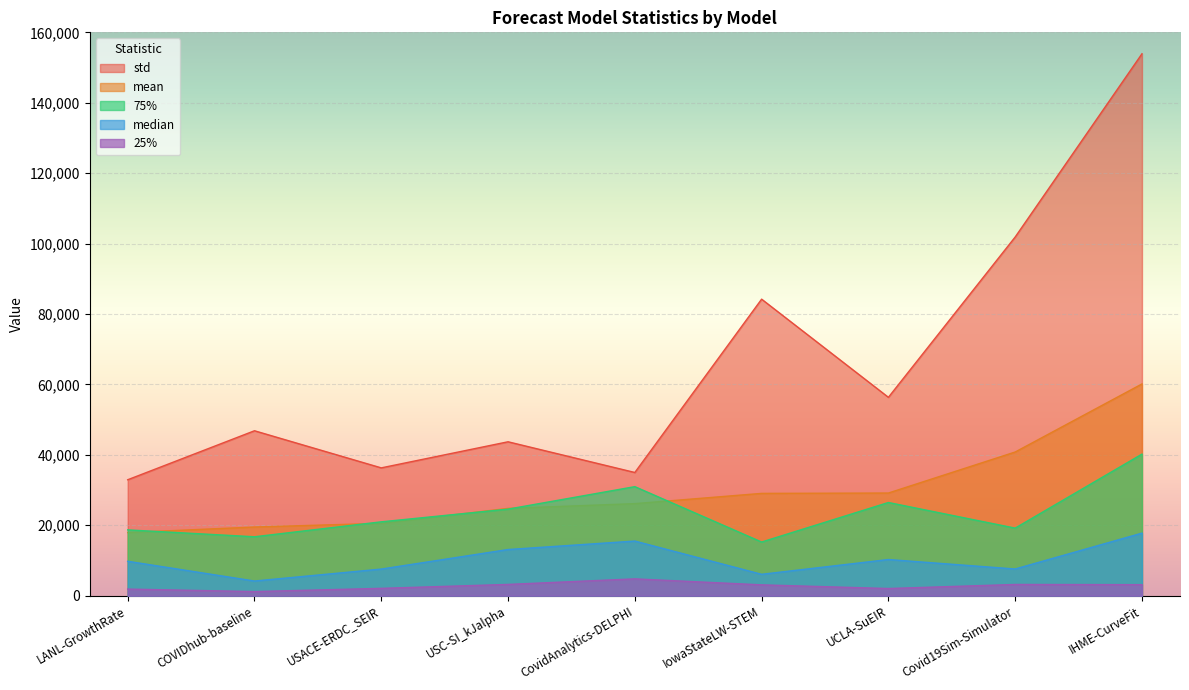

What is the difference between the maximum and minimum values in the std series?

120979.2